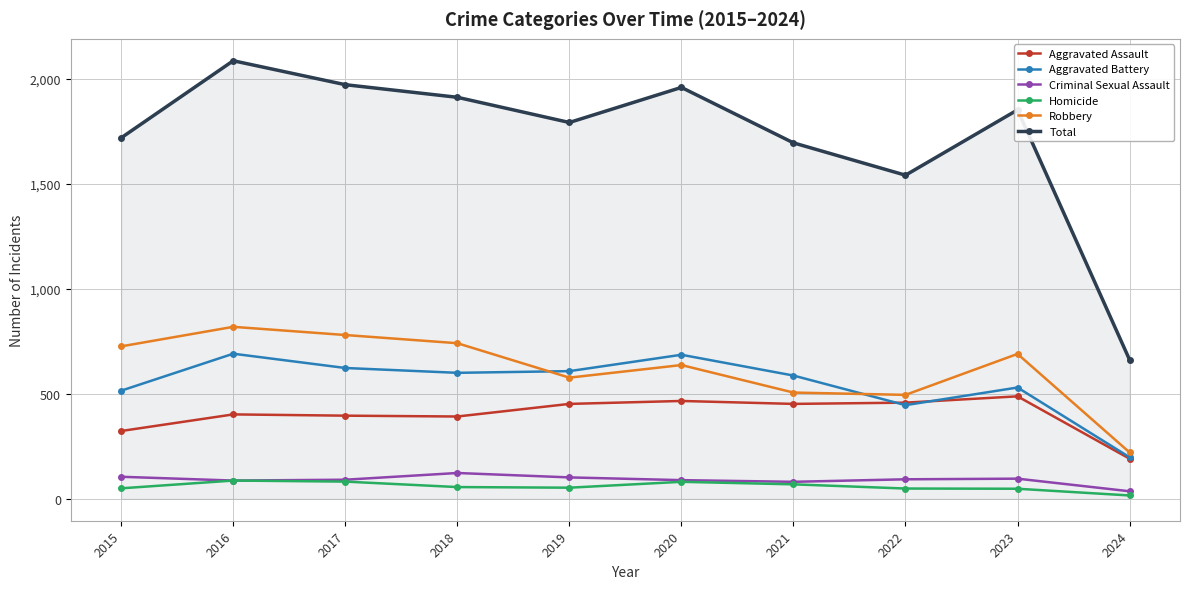

At which label does Aggravated Battery reach its minimum?

2024